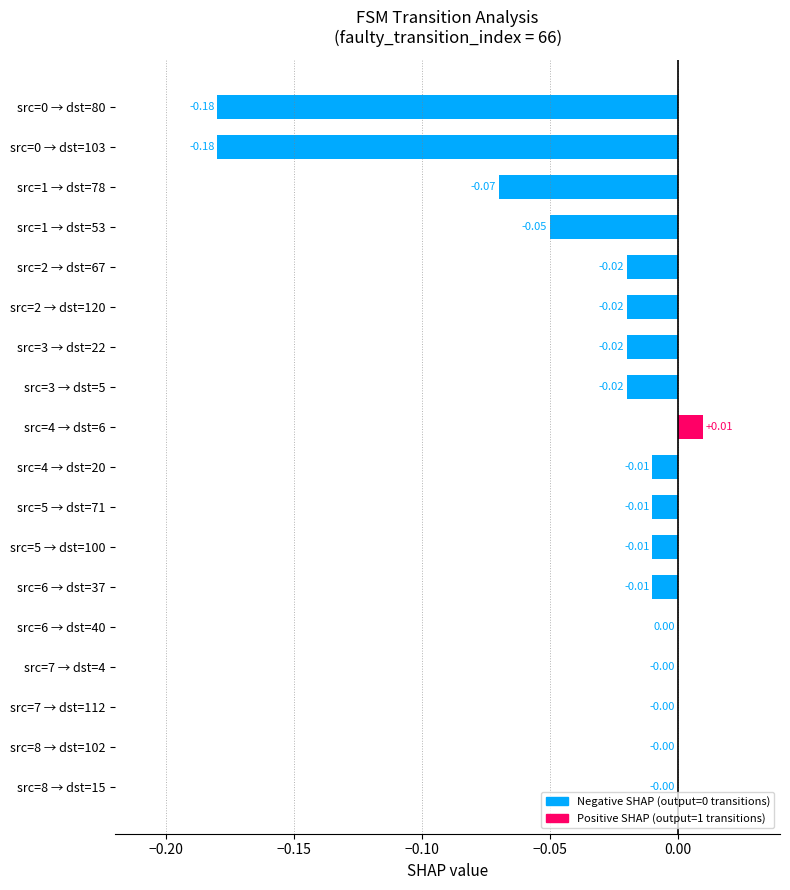

What is the sum of all shap_values values?

-0.6